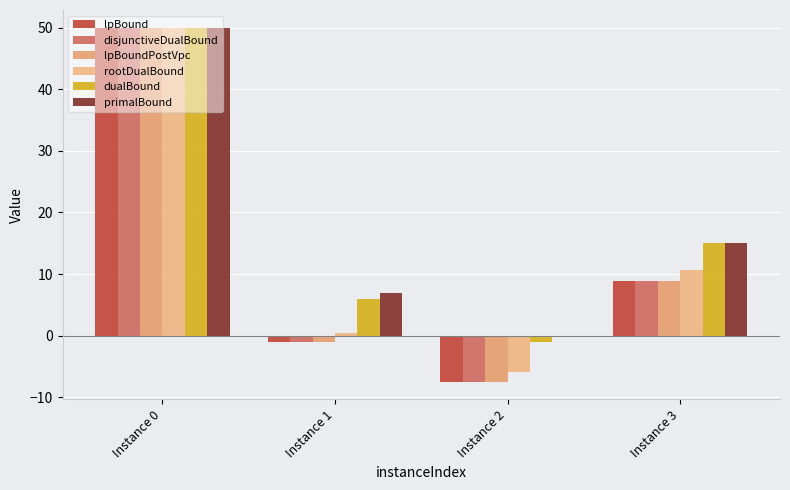

True or false: lpBound has a value of -1.1 at Instance 1.

True